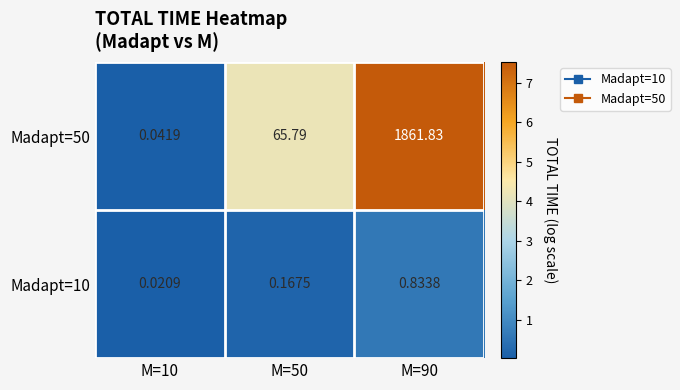

Rank the series by their average value, from lowest to highest.

Madapt=10, Madapt=50